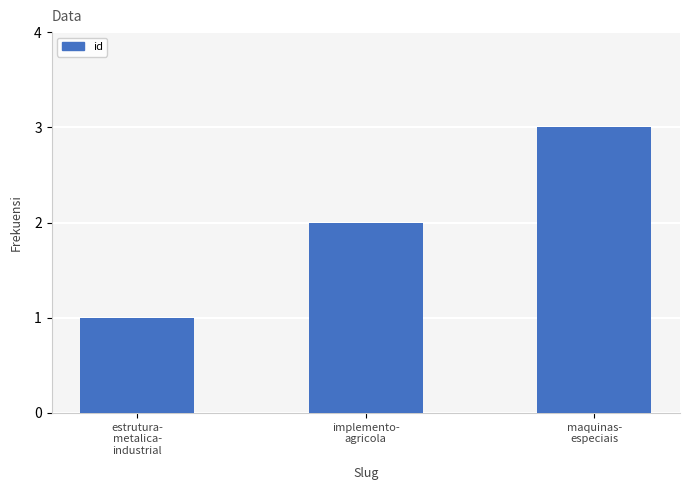

Reading left to right, extract all data points from this chart.

estrutura-
metalica-
industrial=1	implemento-
agricola=2	maquinas-
especiais=3